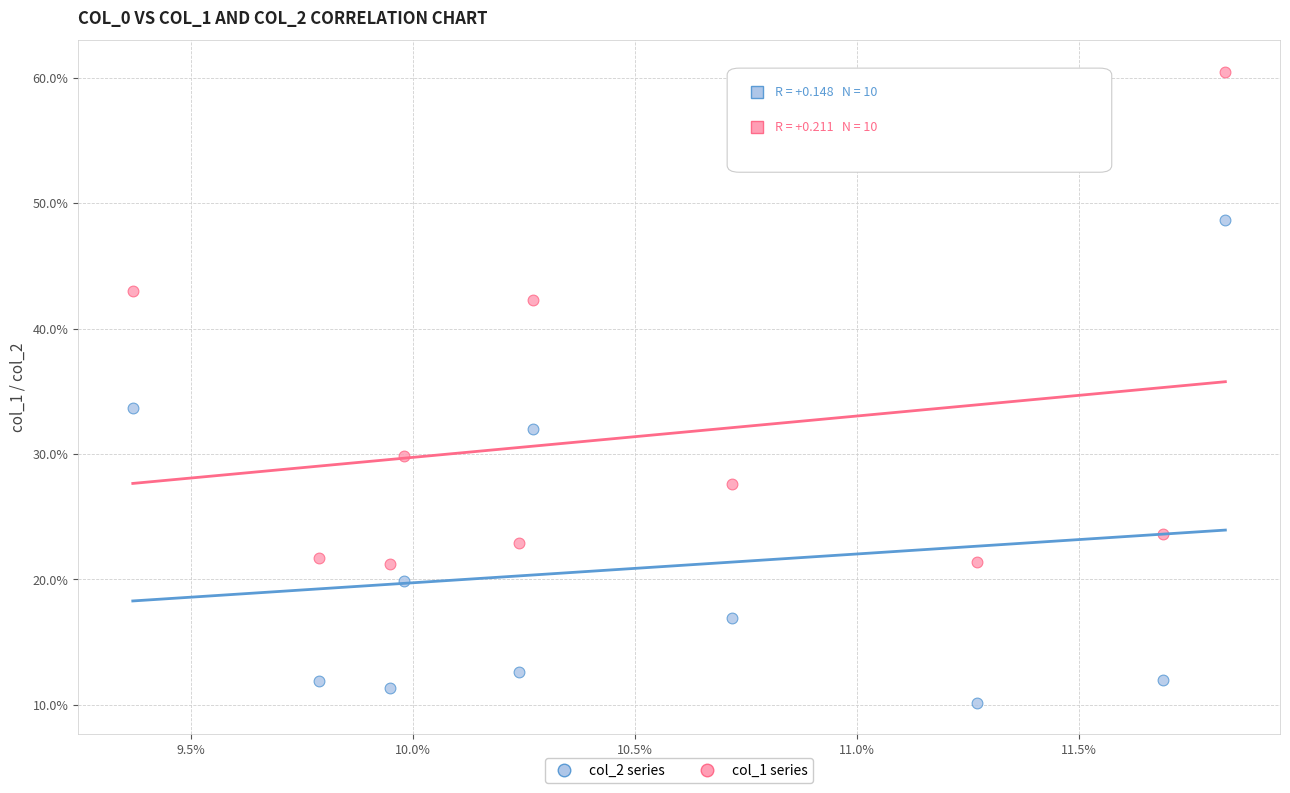

Which series reaches the maximum Y coordinate?

col_1 series